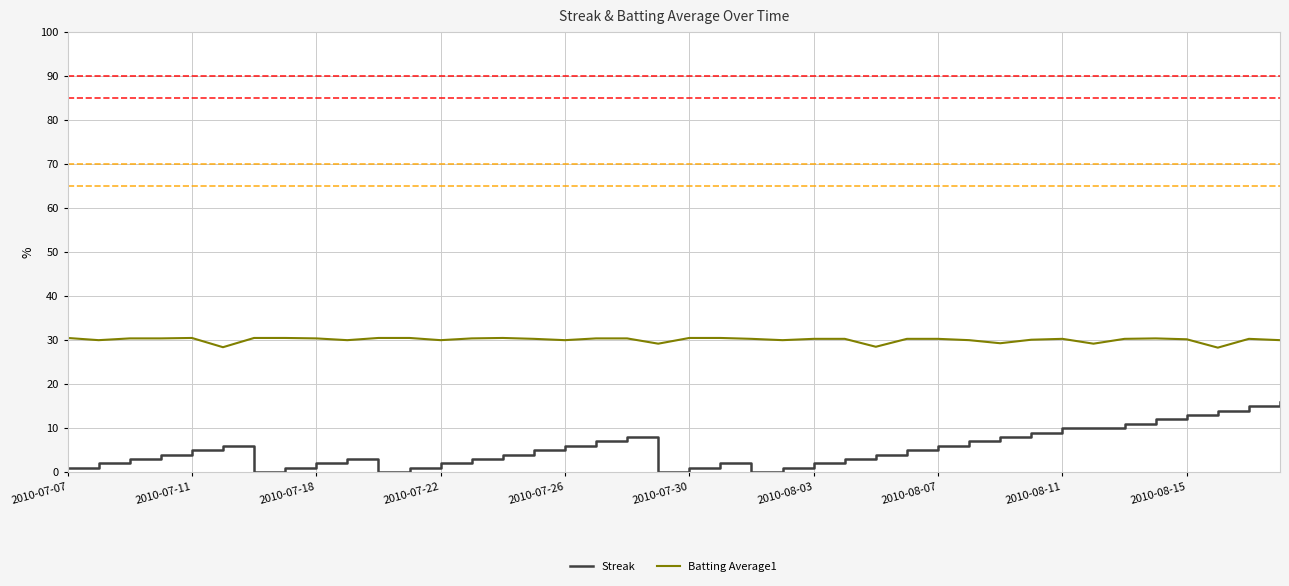

Which series has the widest spread of values?

Streak